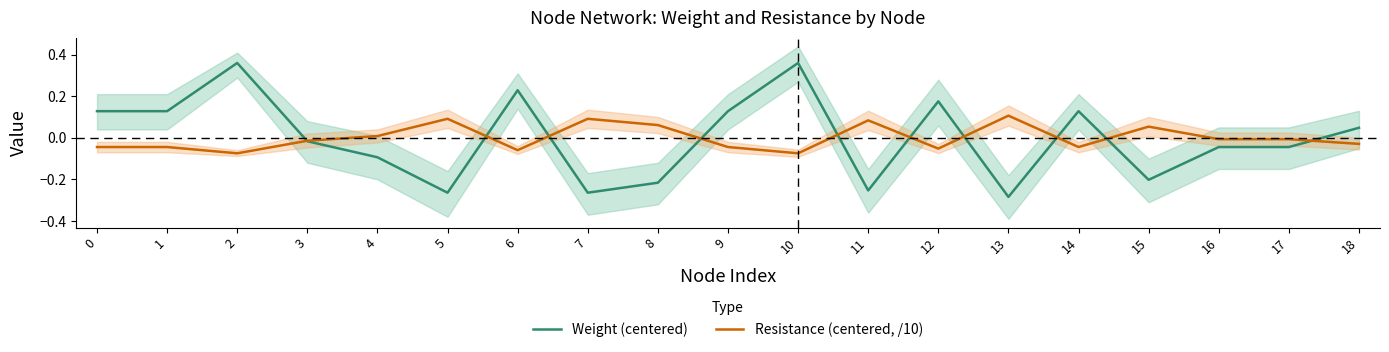

At which label is Weight (centered) closest to 0?

3